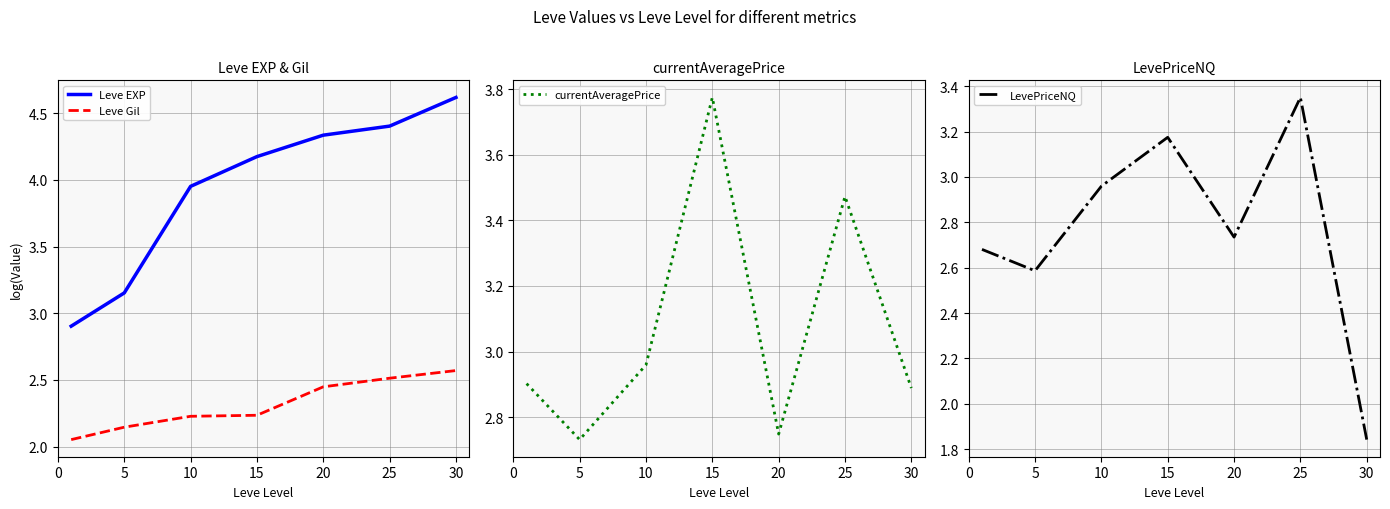

True or false: LevePriceNQ has a value of 1.5 at 20.

False